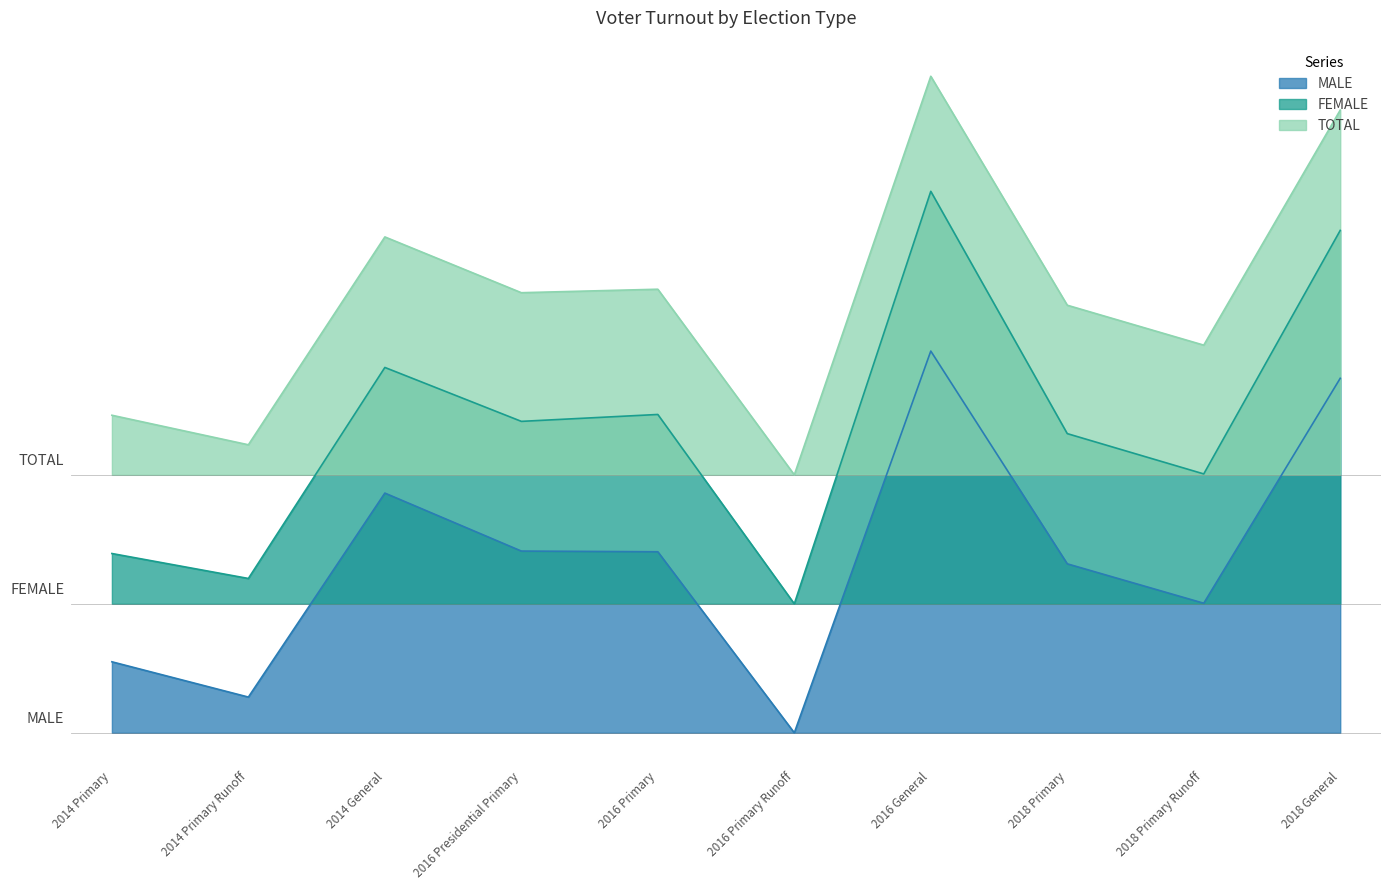

What position from the left is 2016 Presidential Primary?

4